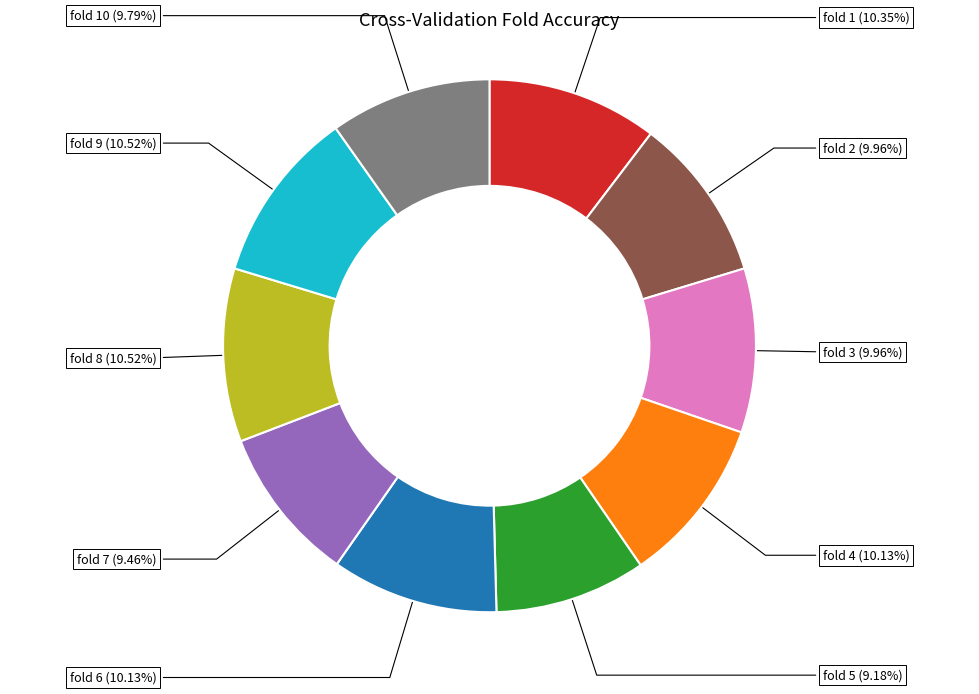

Is there any slice that represents more than half of the pie?

No